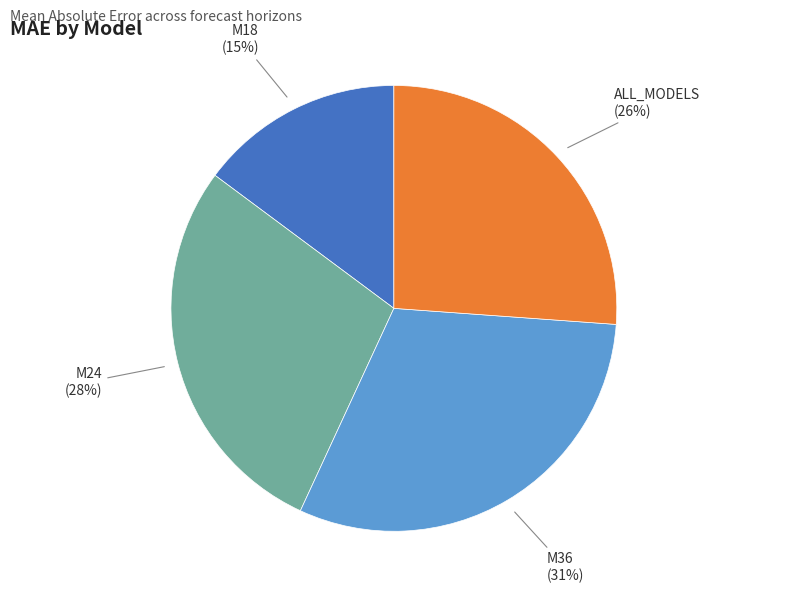

To the nearest percent, what is the average slice percentage?

25%